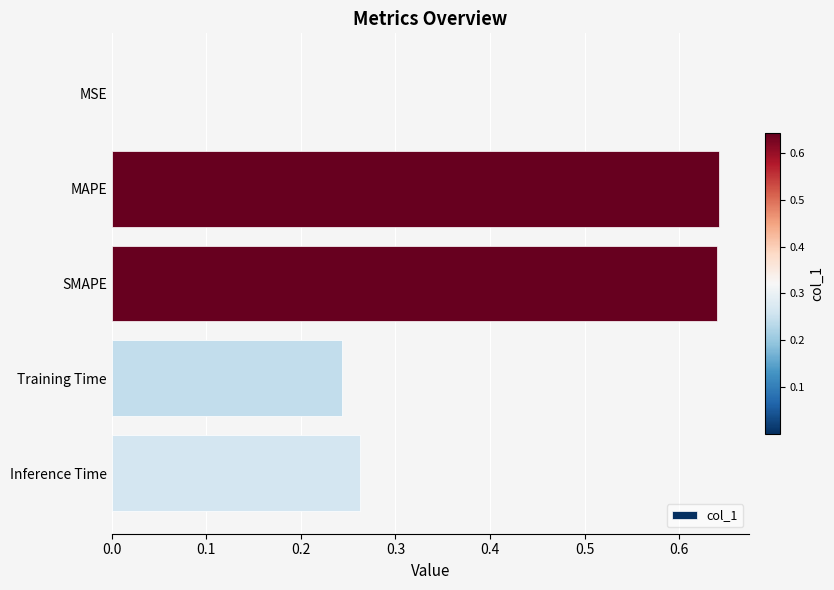

Which has a higher value, SMAPE or Training Time?

SMAPE